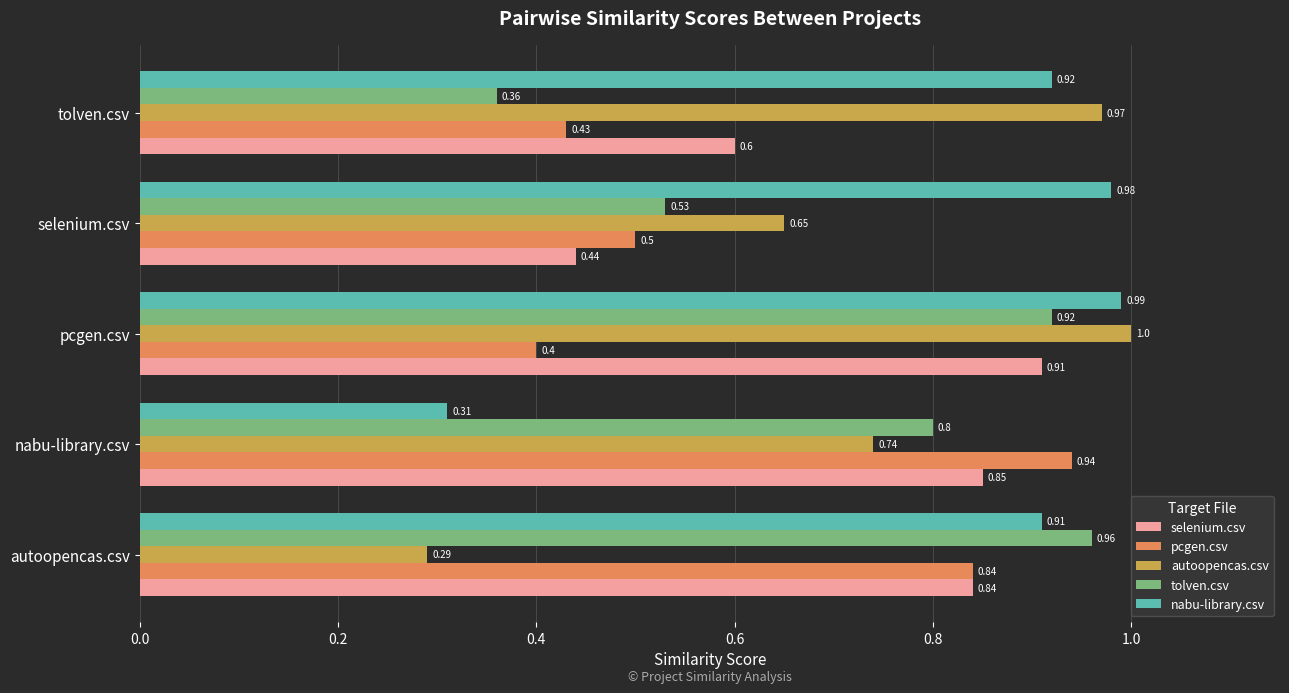

Rank the series by their maximum value, from highest to lowest.

autoopencas.csv, nabu-library.csv, tolven.csv, pcgen.csv, selenium.csv